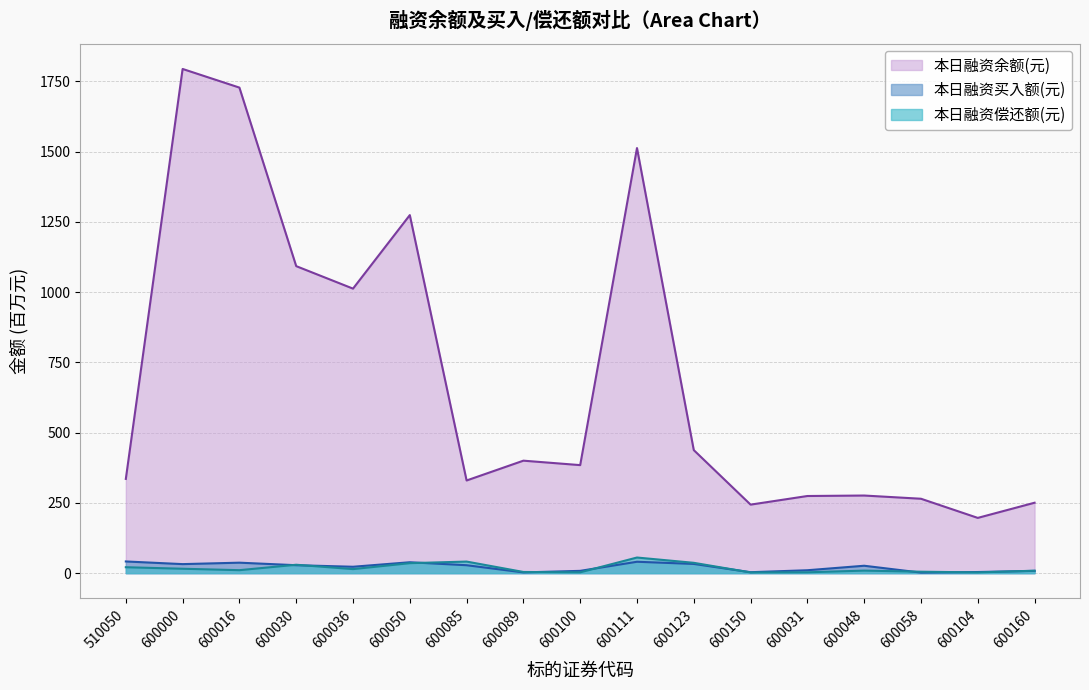

Which series changed the most between 600031 and 600048?

本日融资买入额(元)